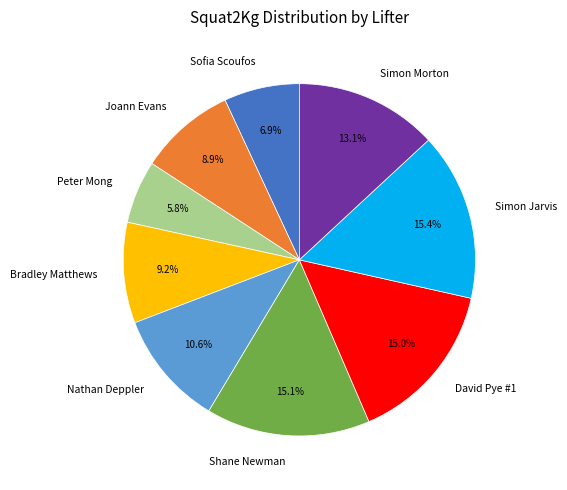

What percentage is the Peter Mong slice, to the nearest percent?

6%